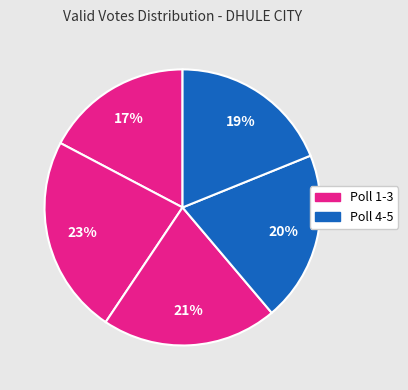

How many segments does this pie chart have?

5